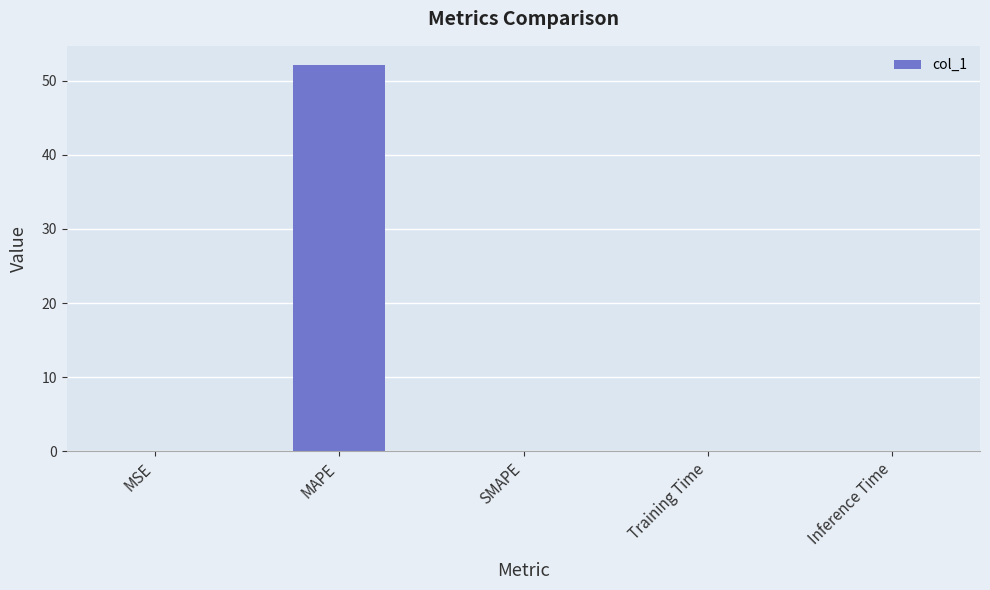

What is the sum of all values?

52.1